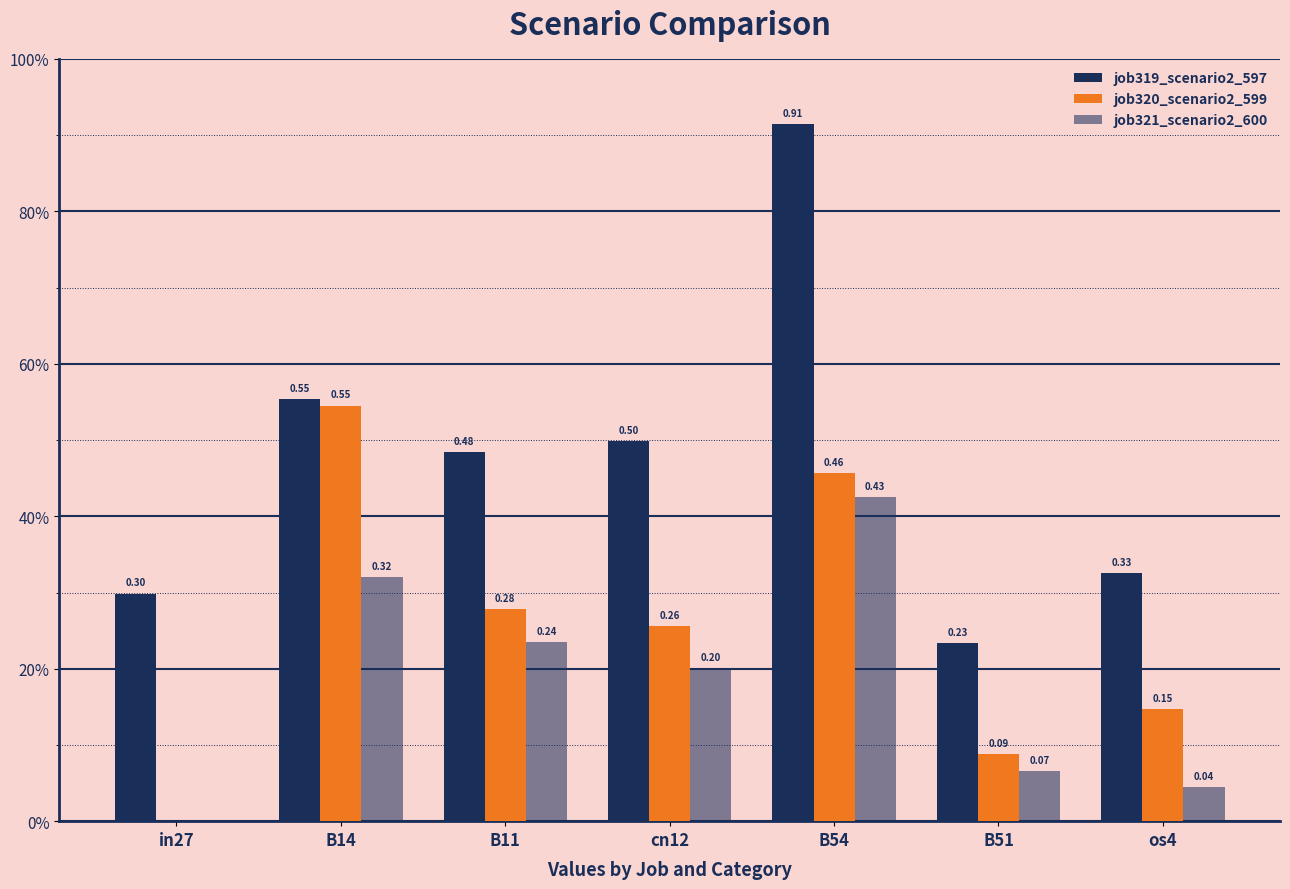

At which label does job320_scenario2_599 reach its minimum?

in27